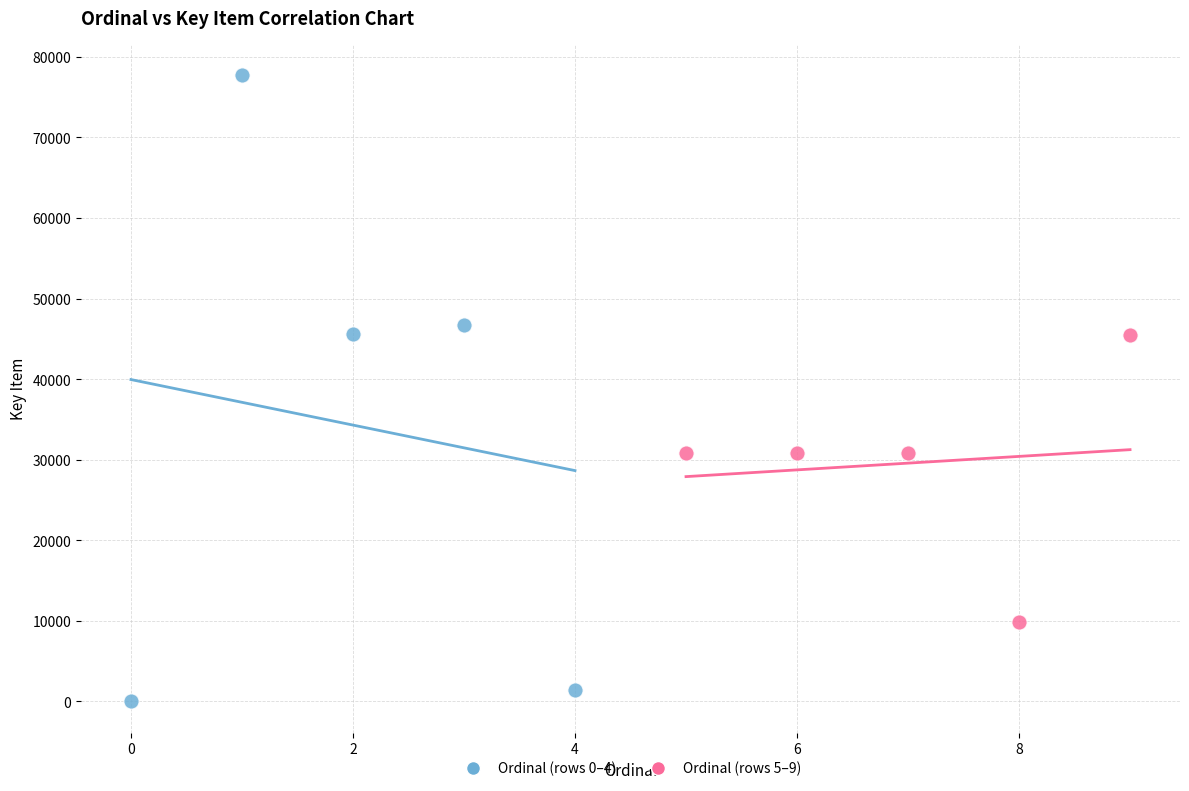

Which series reaches the maximum Y coordinate?

Ordinal (rows 0–4)